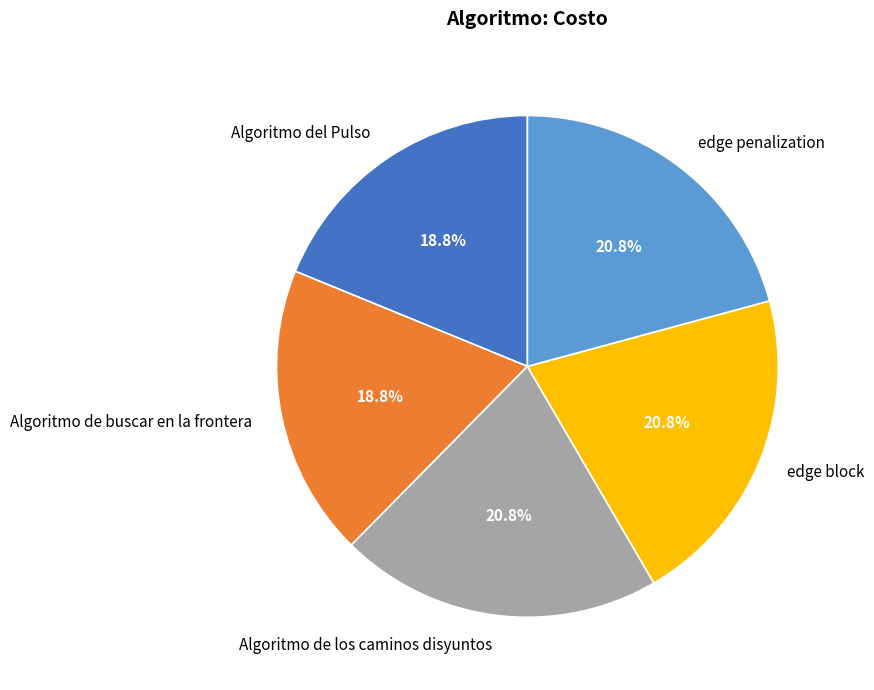

To the nearest percent, what portion does Algoritmo de buscar en la frontera represent?

19%